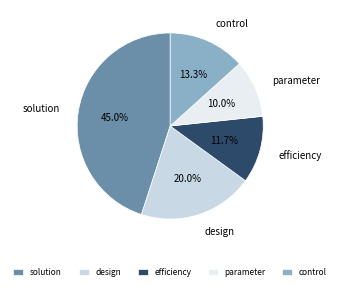

Which has a higher value, control or design?

design